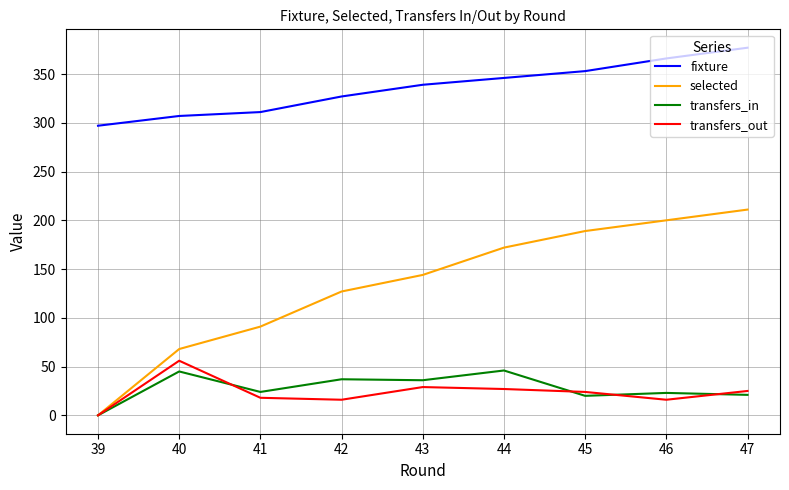

The value of fixture at 44 is 526. True or false?

False